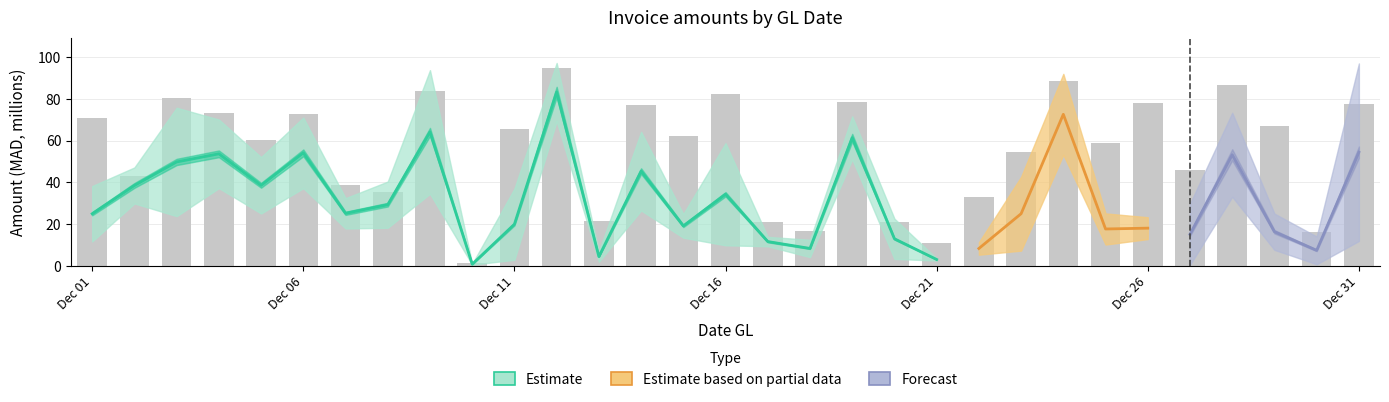

Reading left to right, list all the values displayed in this chart.

71.0	42.9	80.5	73.3	60.3	72.6	38.8	35.5	83.8	1.5	65.4	95.1	21.5	77.2	62.4	82.3	21.1	16.8	78.5	20.9	10.8	32.8	54.4	88.7	58.9	77.9	46.0	86.8	67.2	16.1	77.6